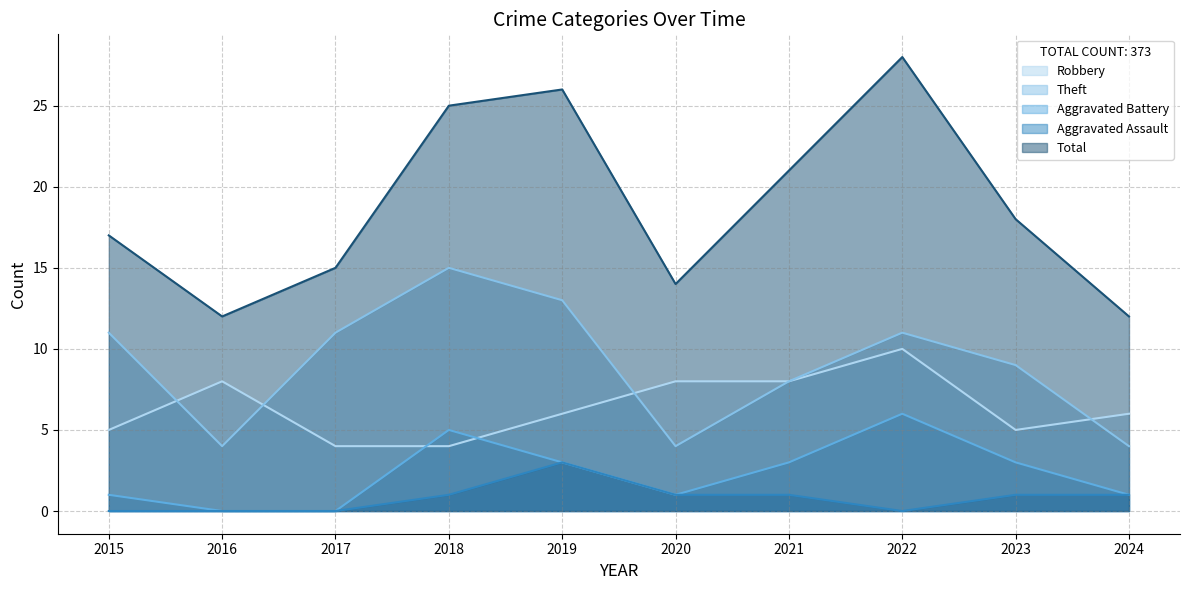

True or false: Aggravated Battery has a value of 3 at 2022.

False